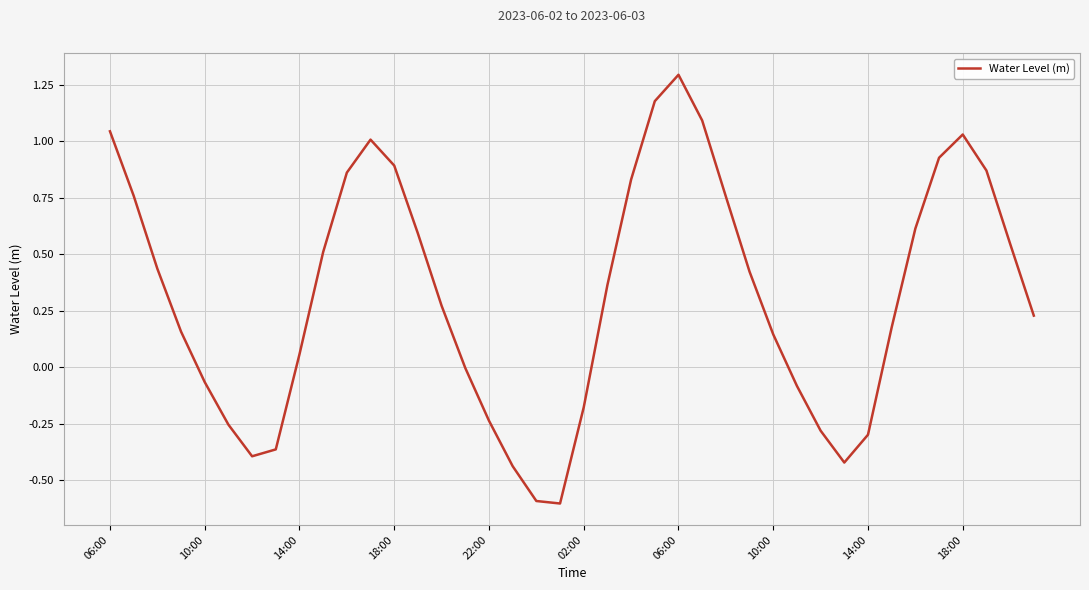

What is the minimum value shown in the chart?

-0.6